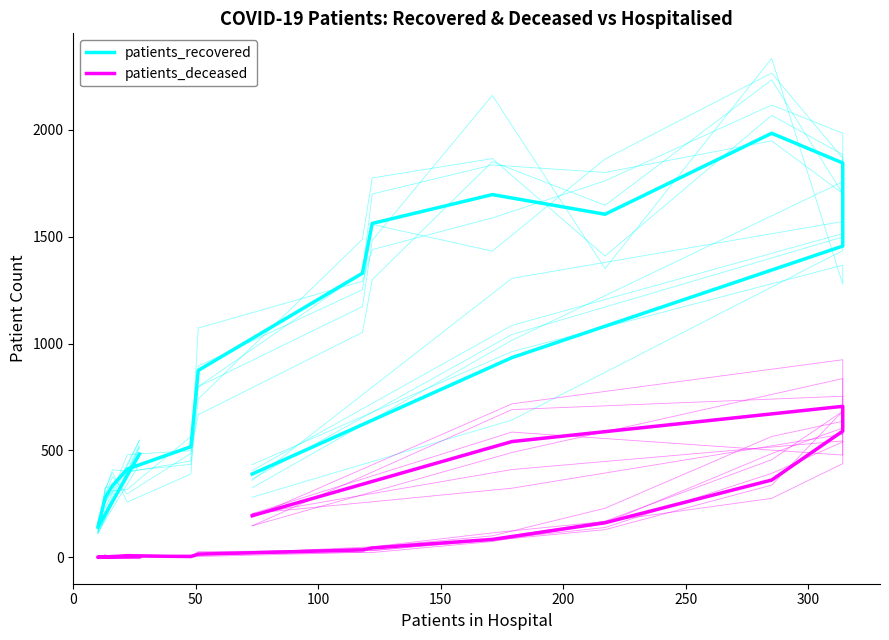

True or false: patients_recovered and patients_deceased intersect in this chart.

False